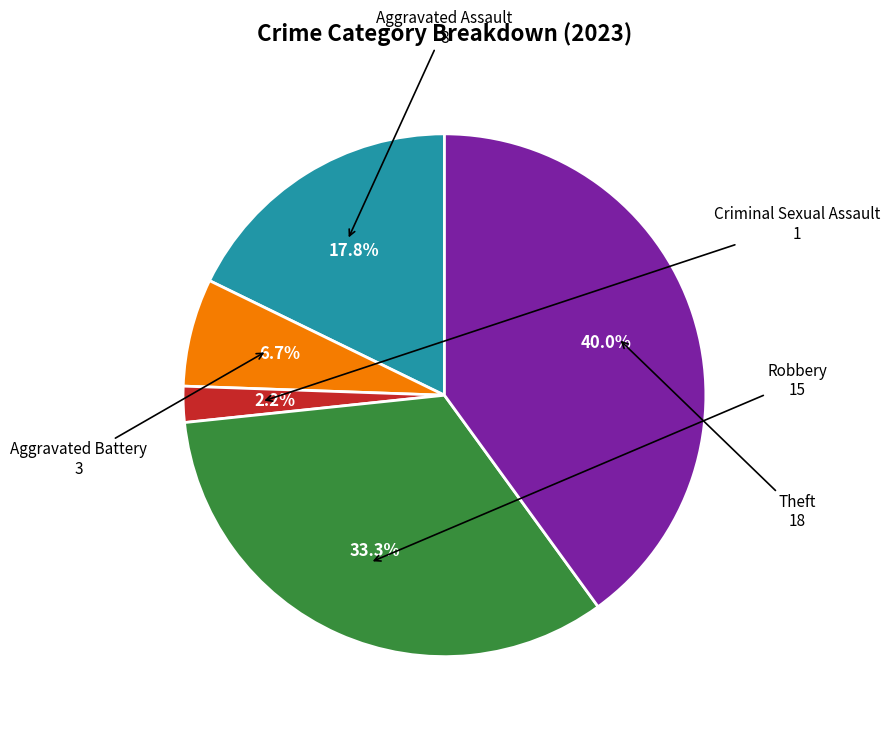

Does any single category account for the majority?

No